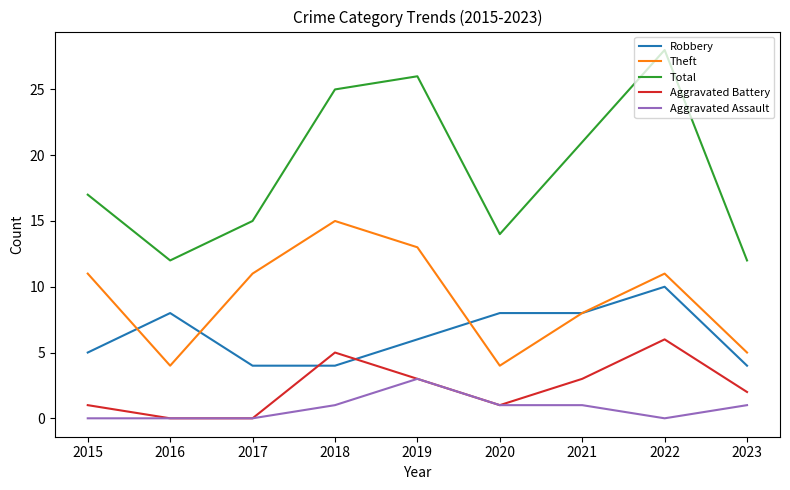

Is the value of Aggravated Battery at 2017 greater than the value of Theft at 2018?

No